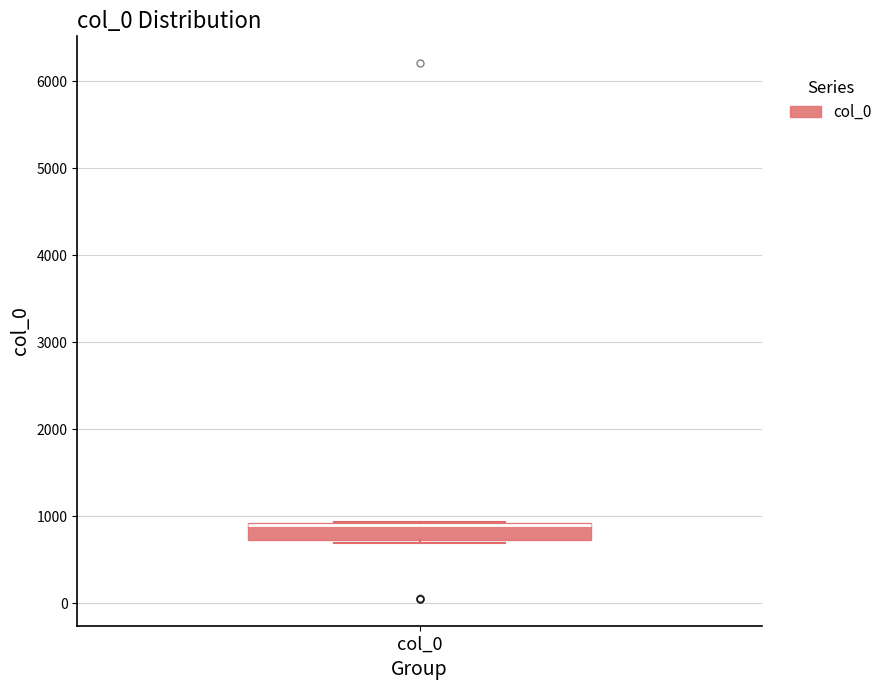

Where is the upper edge of the box for col_0 on the y-axis? The values are not printed on the chart, so give them approximately, as read against the axis.

900